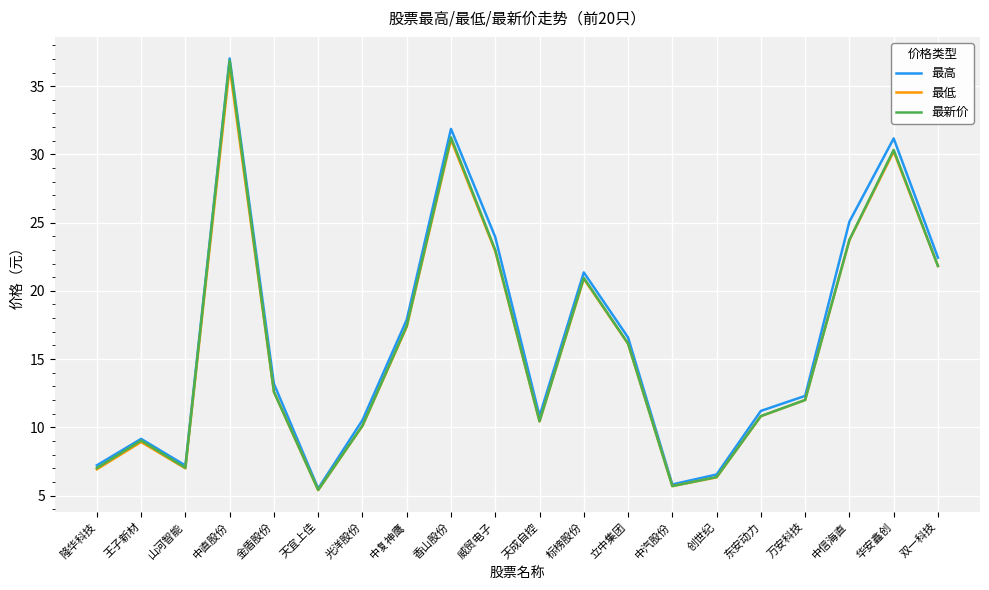

The value of 最高 at 双一科技 is 38.3. True or false?

False